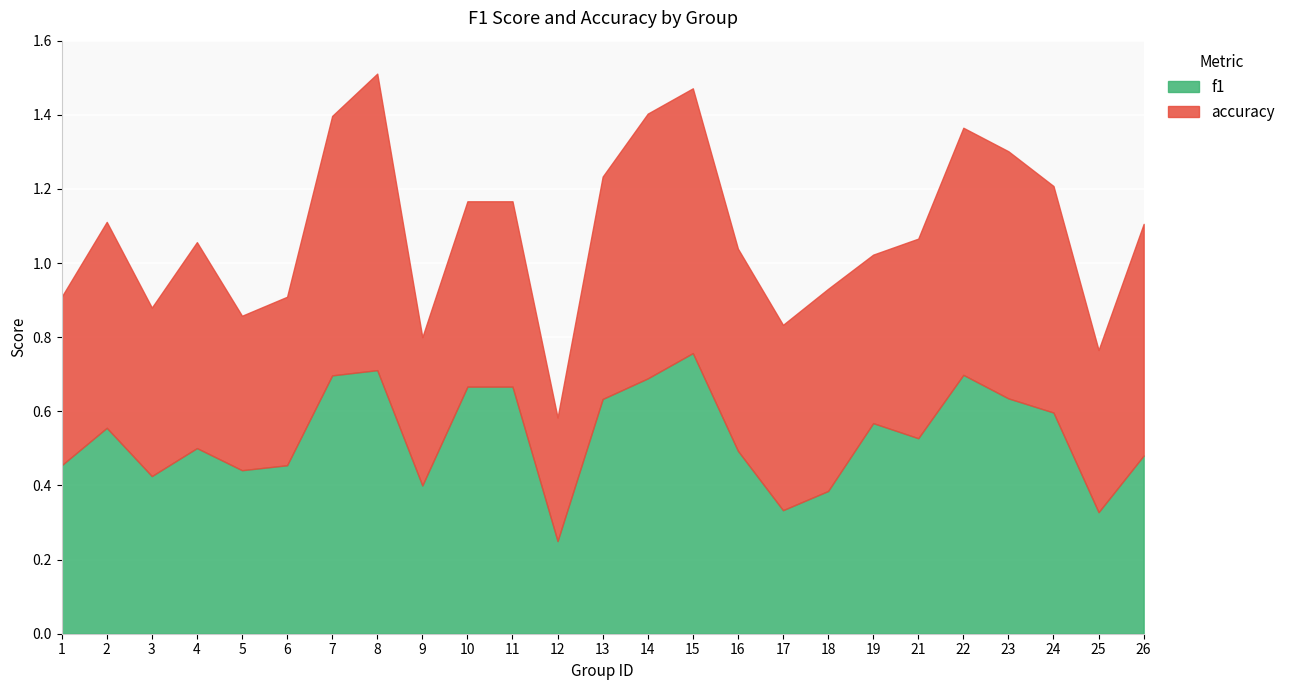

How many lines are shown in the chart?

2